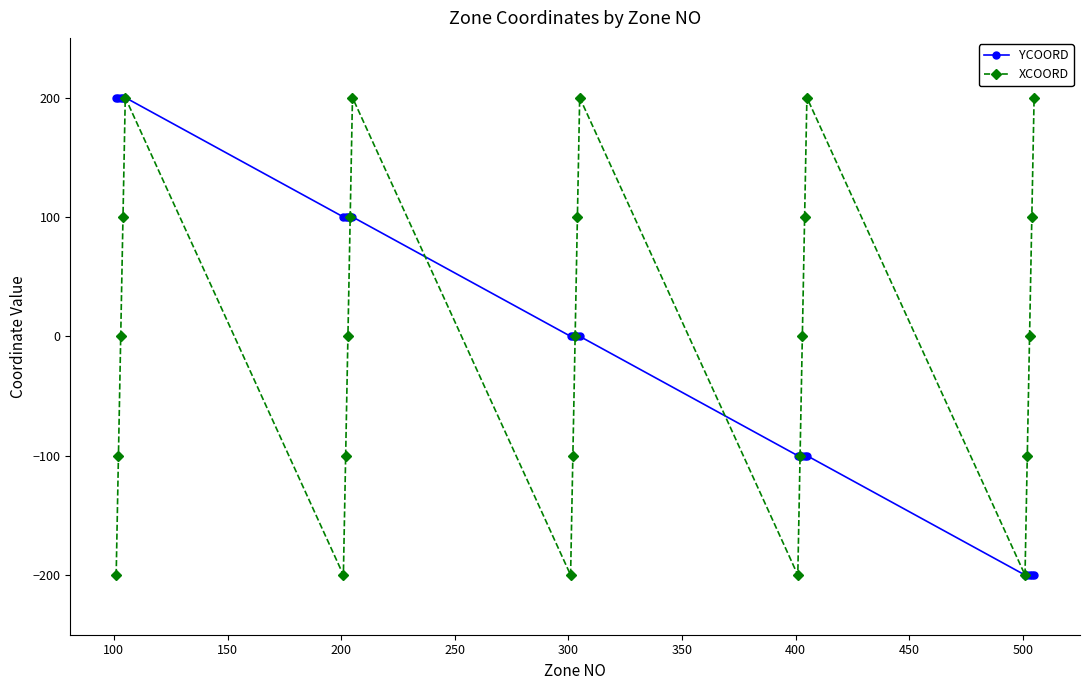

True or false: YCOORD and XCOORD cross at least once.

True